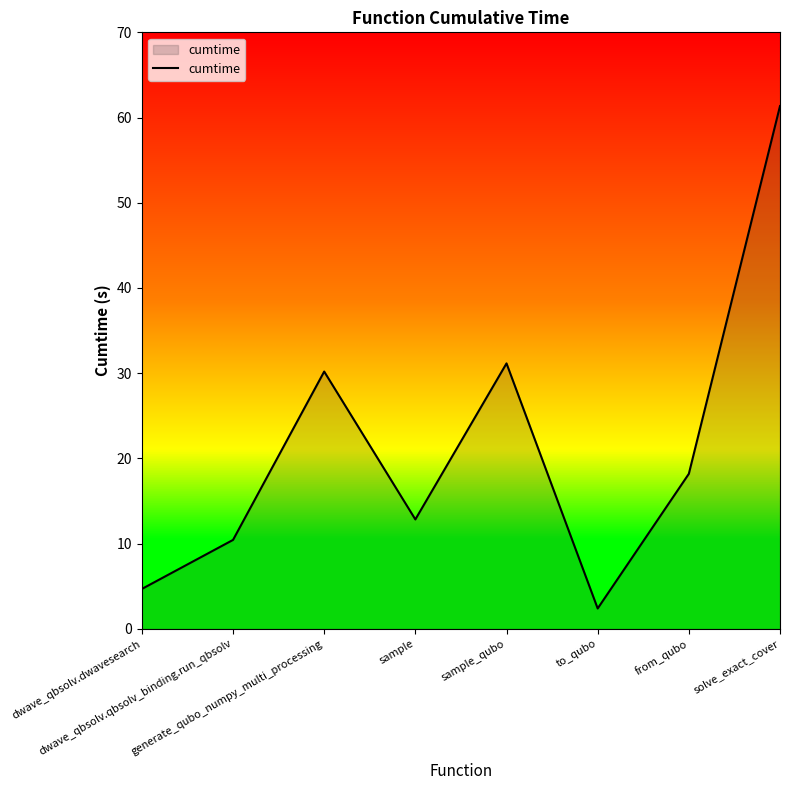

How many series are shown in this chart?

1